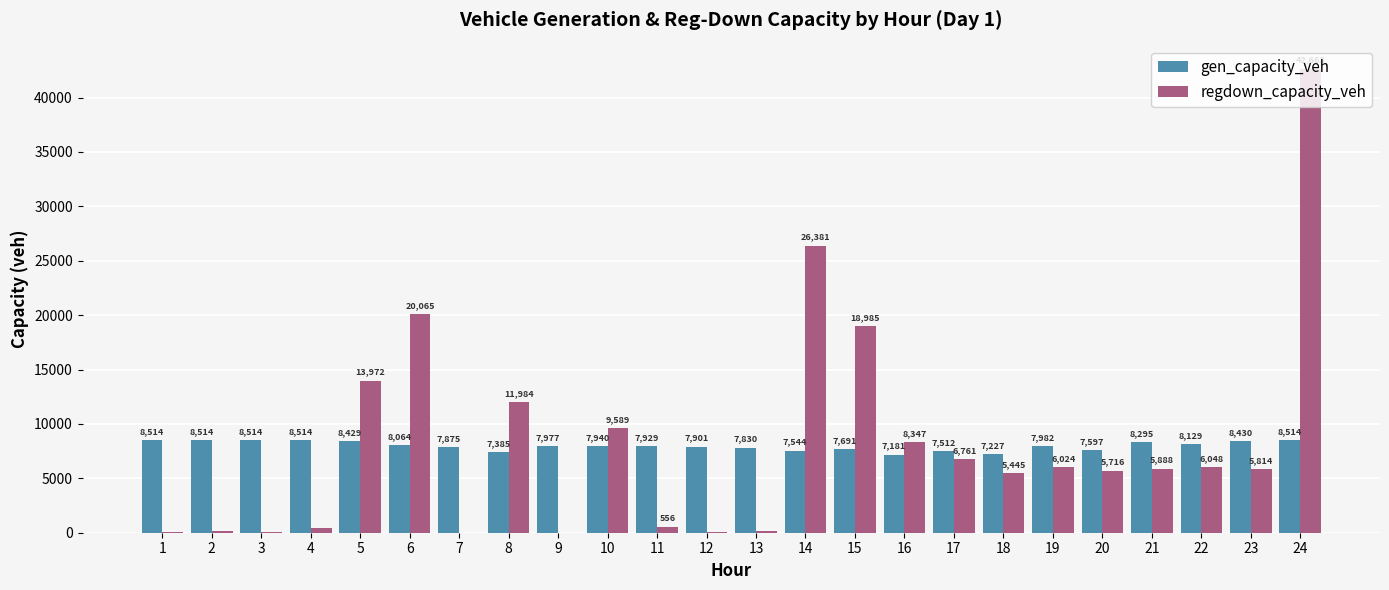

How many groups of bars are there?

24